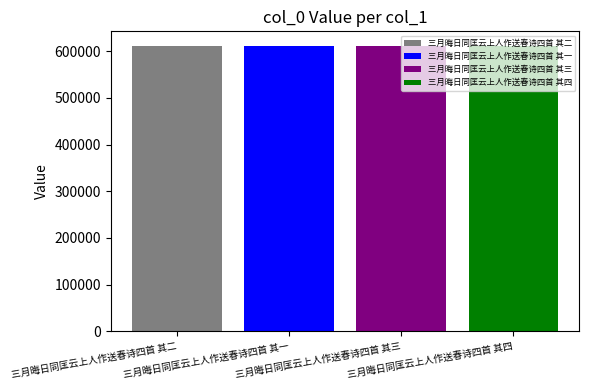

How many distinct data groups are displayed?

4